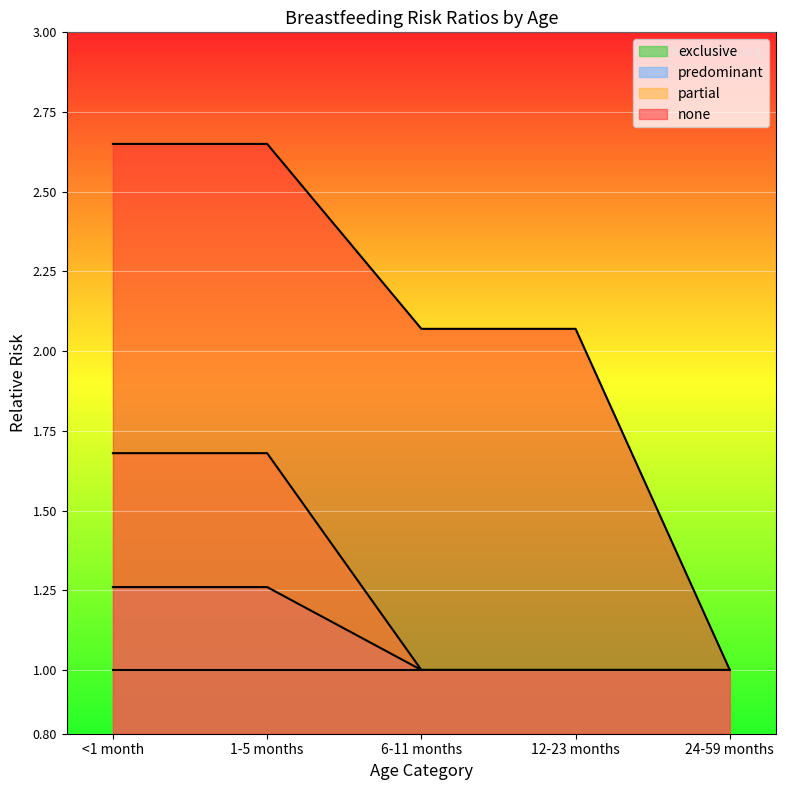

Where is partial nearest to the value 1?

6-11 months